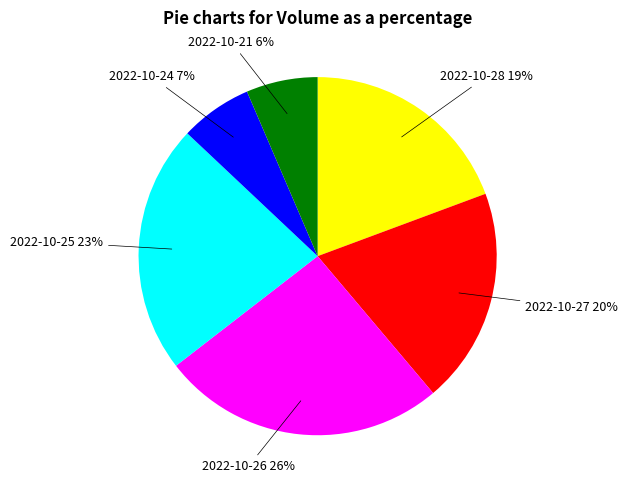

To the nearest percent, what is the average slice percentage?

17%